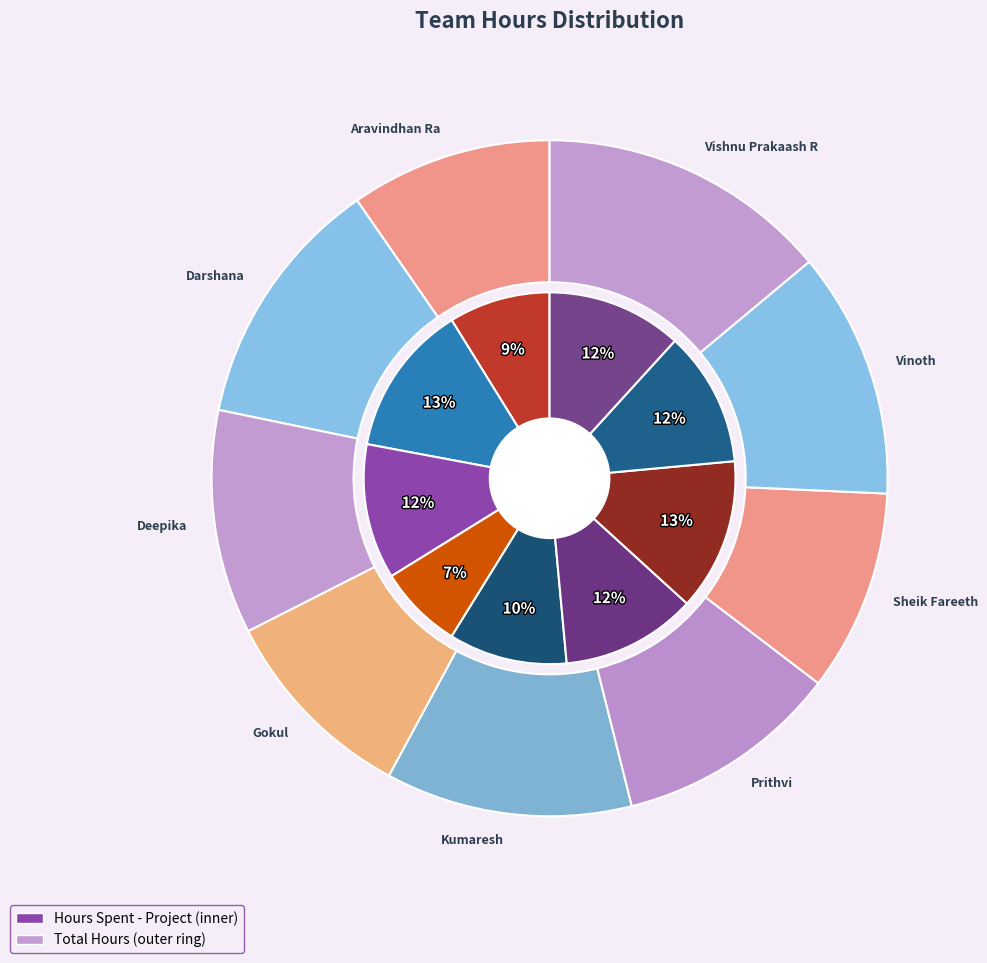

Which slice is the smallest?

Sheik Fareeth